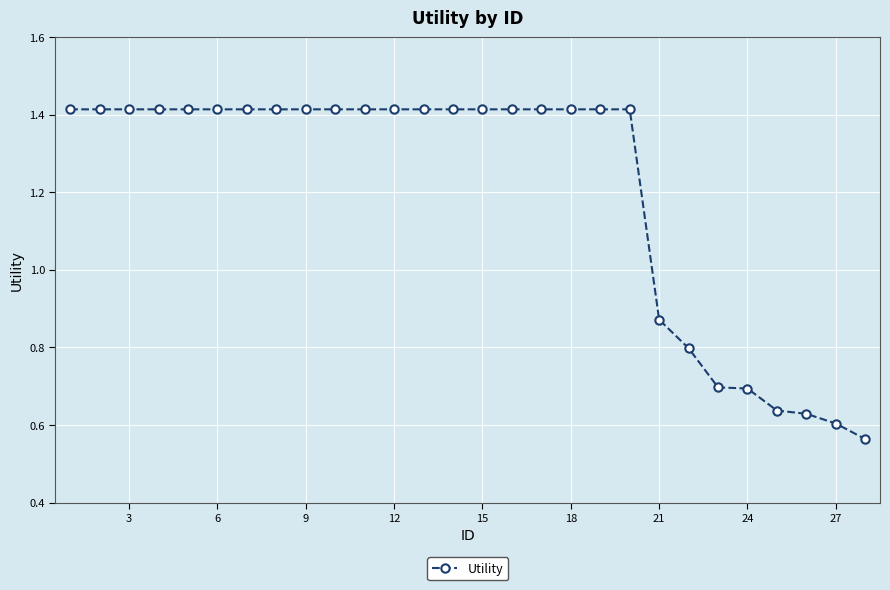

What is the average value?

1.2